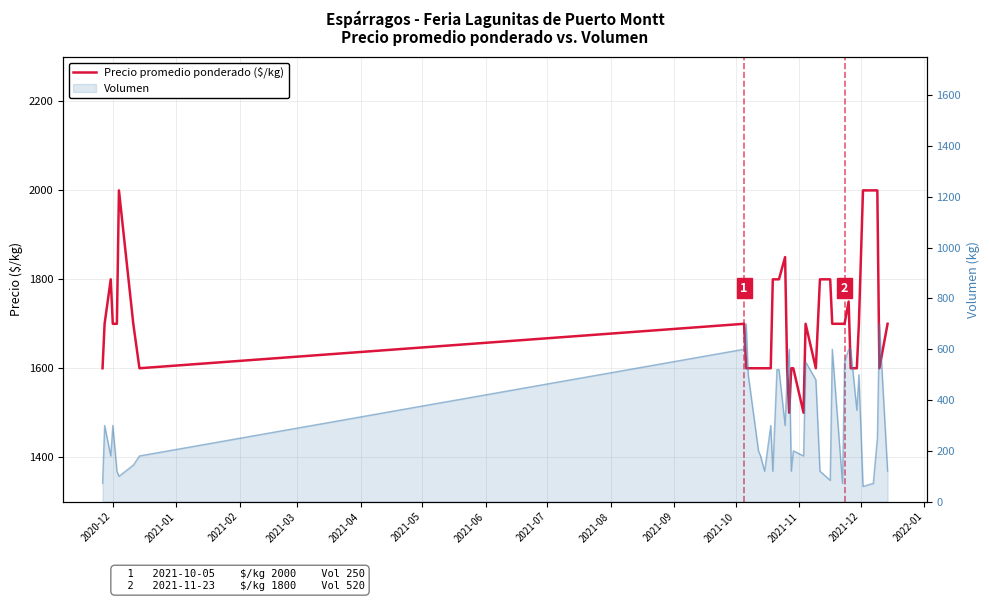

What position from the left is 2021-04?

5